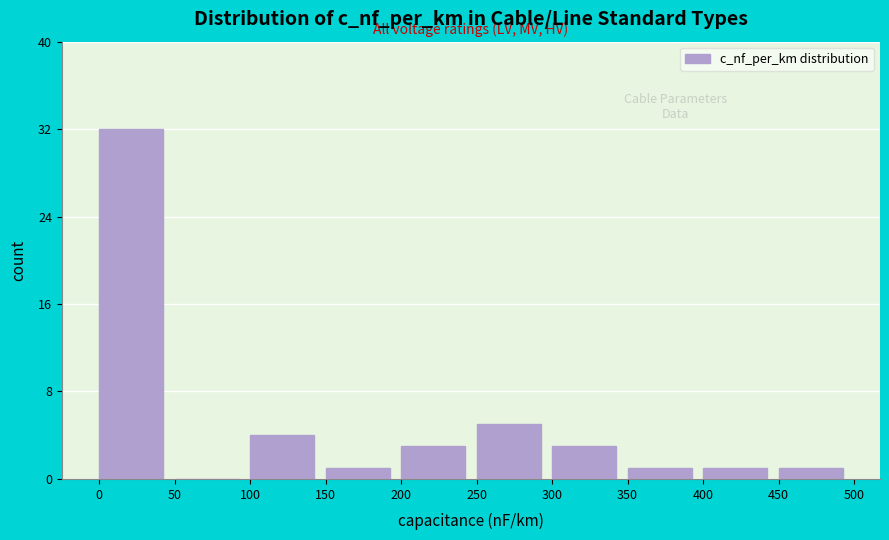

Reading left to right, list every bar in this chart as the range it spans on the x-axis followed by its height. The values are not printed on the chart, so give them approximately, as read against the axis.

0 to 50: 32
50 to 100: 0
100 to 150: 4
150 to 200: 1
200 to 250: 3
250 to 300: 5
300 to 350: 3
350 to 400: 1
400 to 450: 1
450 to 500: 1